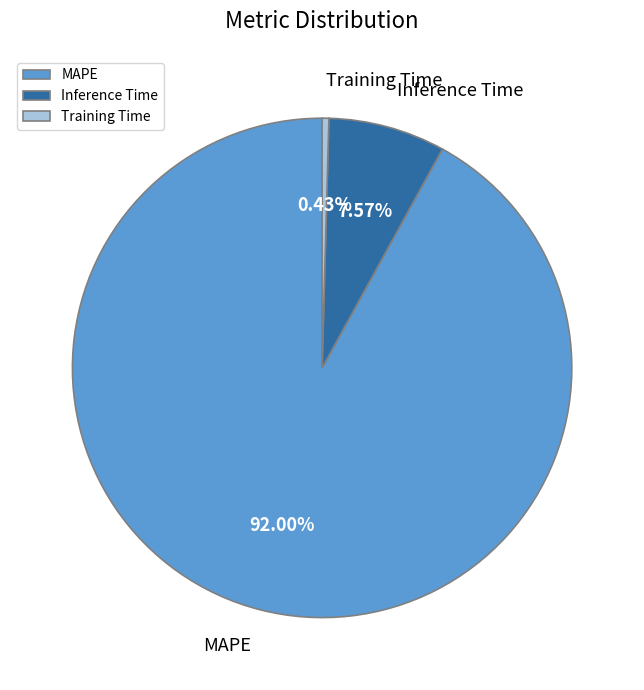

What is the smallest slice in the pie chart?

Training Time